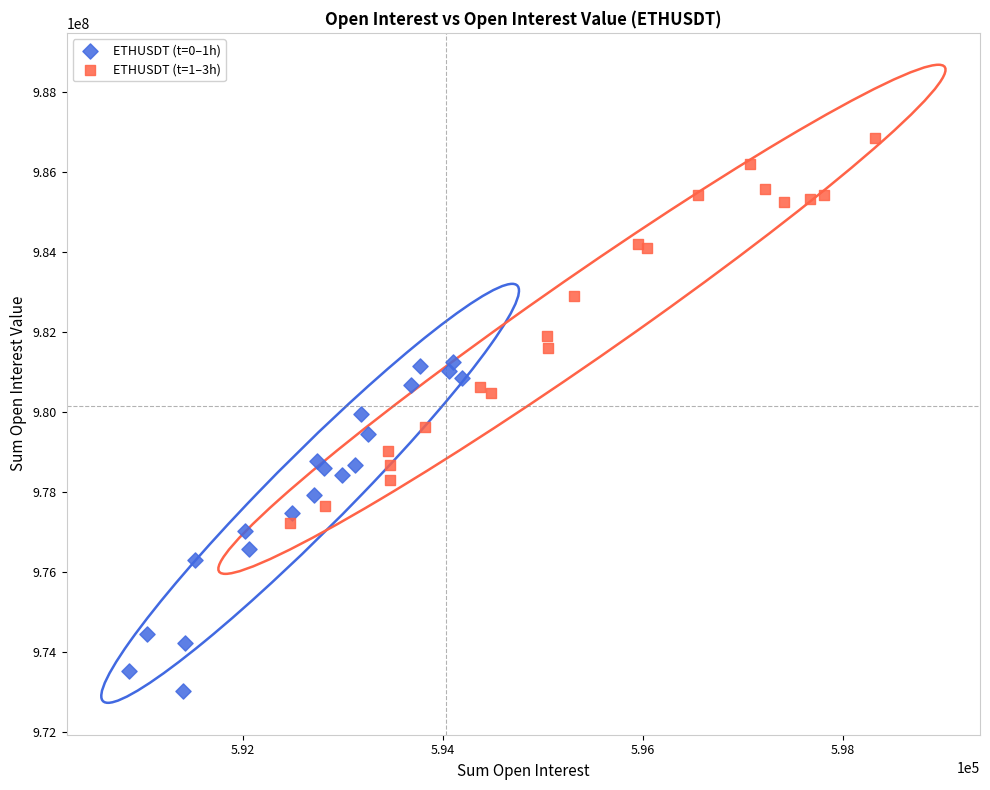

Which series has the widest spread of Y values?

ETHUSDT (t=1–3h)